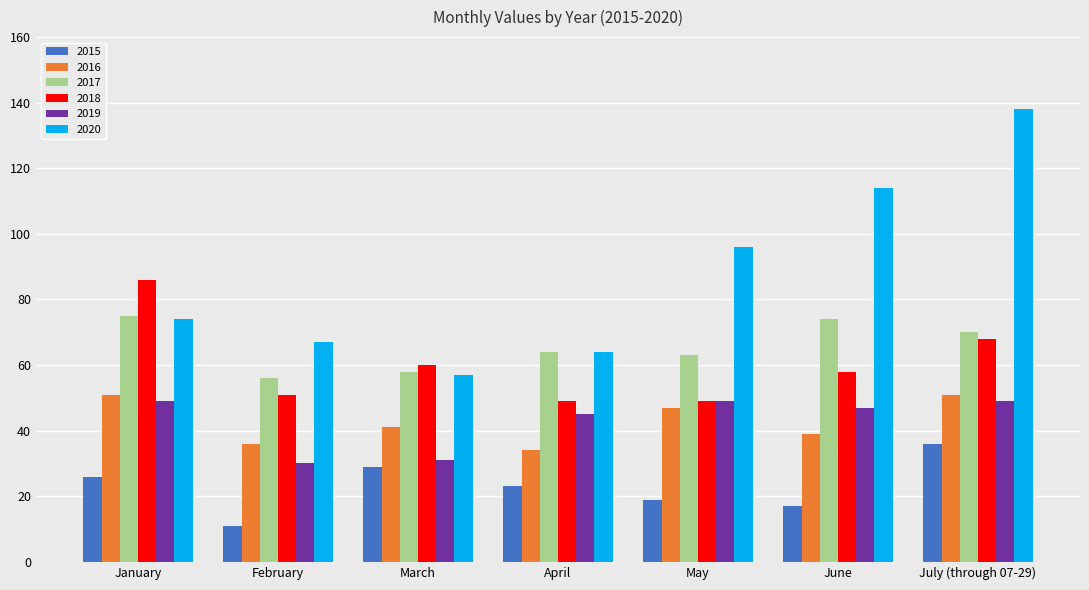

What is the spread (max minus min) of values at April?

41